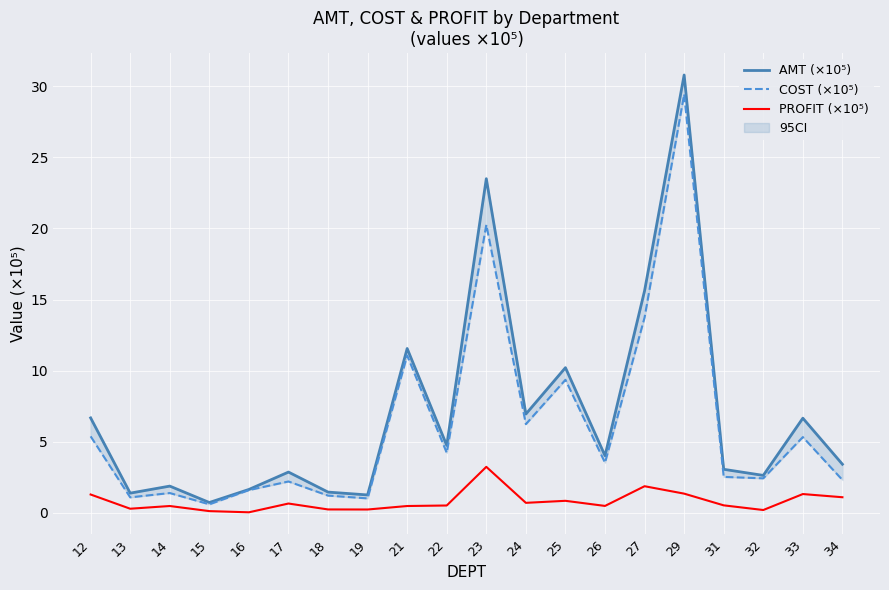

Reading right to left, extract all data points from this chart.

AMT (×10⁵): 3.4	6.7	2.6	3.1	30.8	15.6	4.0	10.2	7.0	23.5	4.7	11.6	1.3	1.5	2.9	1.7	0.7	1.9	1.4	6.7
COST (×10⁵): 2.3	5.3	2.4	2.5	29.4	13.7	3.5	9.4	6.2	20.3	4.2	11.1	1.0	1.2	2.2	1.6	0.6	1.4	1.1	5.4
PROFIT (×10⁵): 1.1	1.3	0.2	0.5	1.4	1.9	0.5	0.9	0.7	3.2	0.5	0.5	0.2	0.2	0.7	0.0	0.1	0.5	0.3	1.3